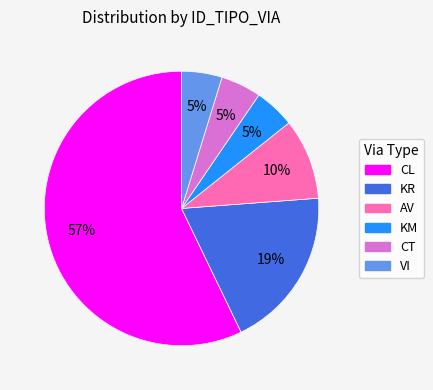

To the nearest percent, what is the average slice percentage?

17%